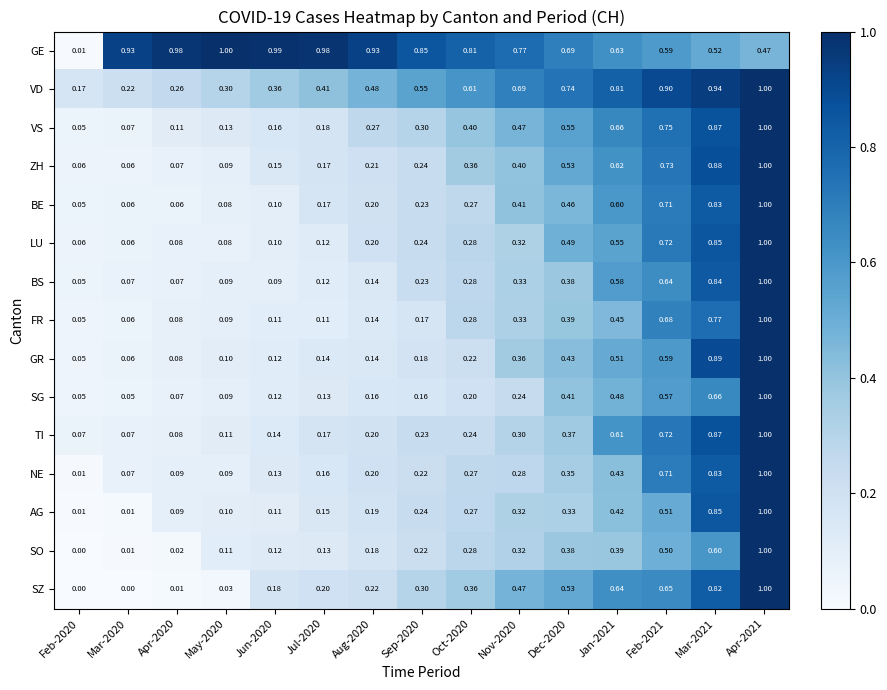

Which series changed the most between Nov-2020 and Feb-2021?

NE